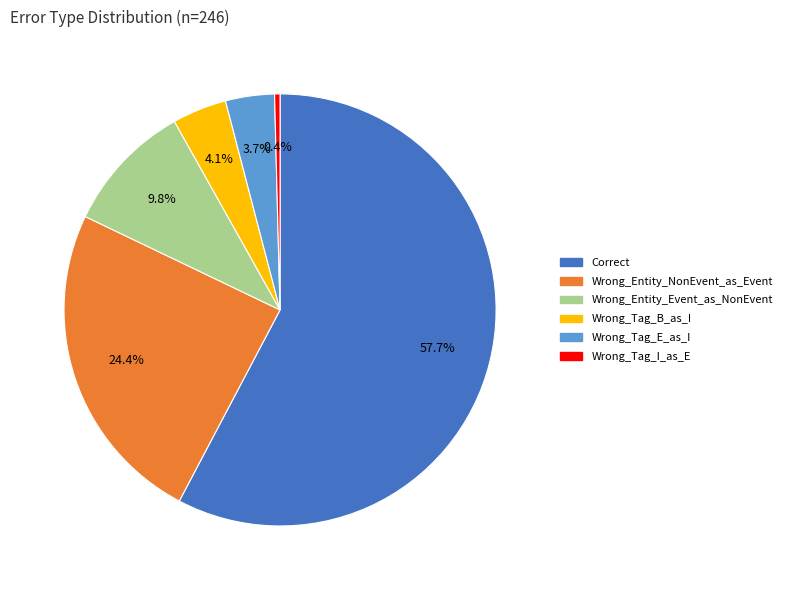

What is the smallest slice in the pie chart?

Wrong_Tag_I_as_E